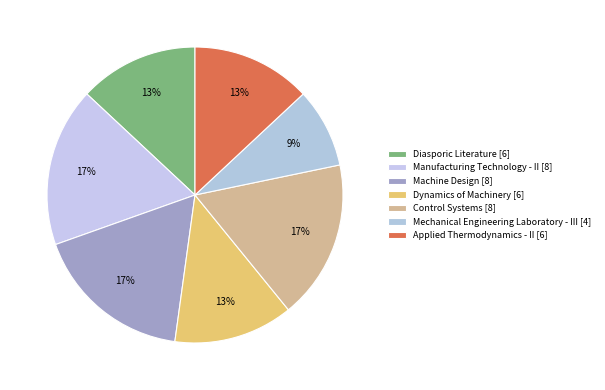

To the nearest percent, what percentage of the pie is Applied Thermodynamics - II?

13%